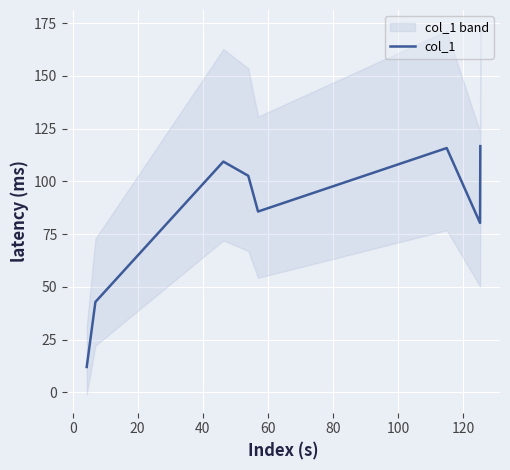

What is the smallest value displayed?

12.0